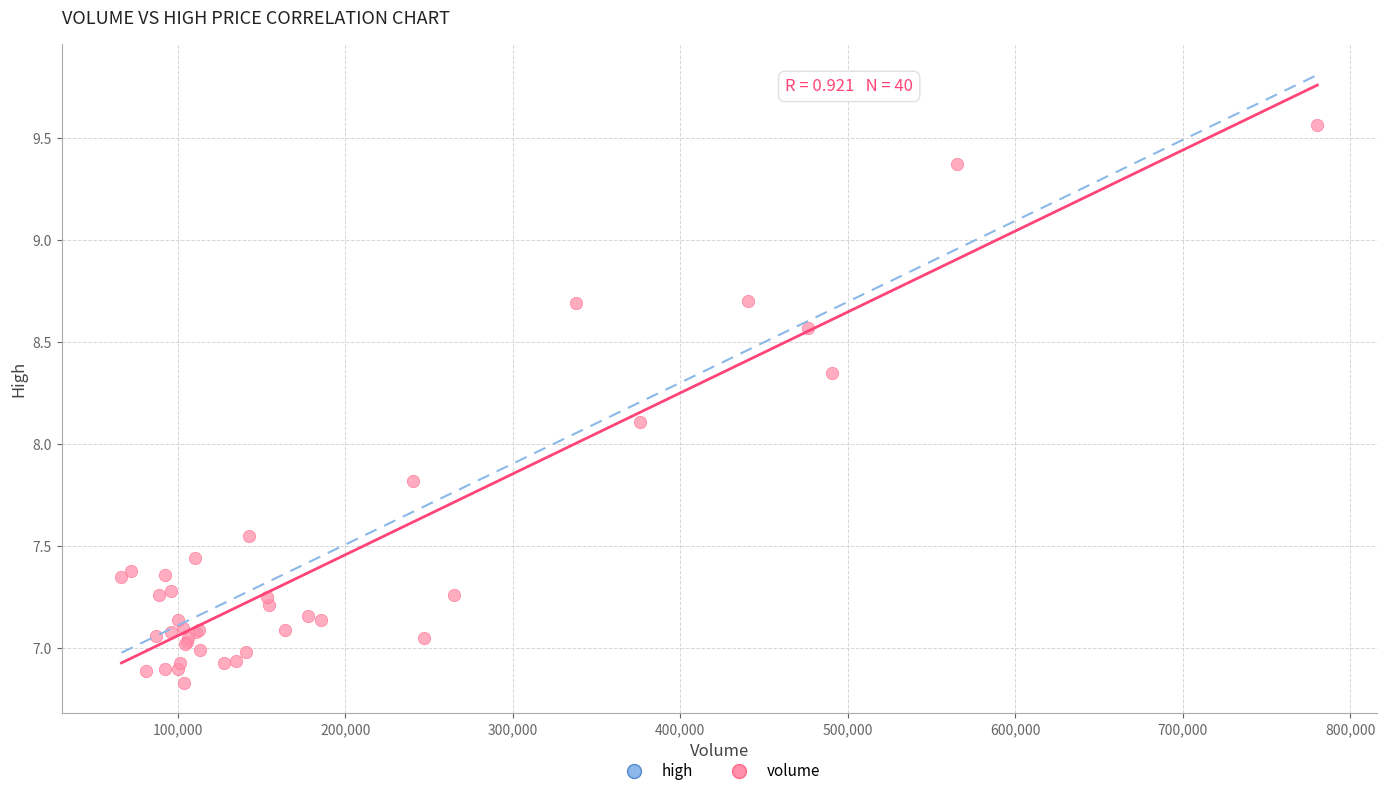

What Y value in the scatter plot is closest to 8?

8.1